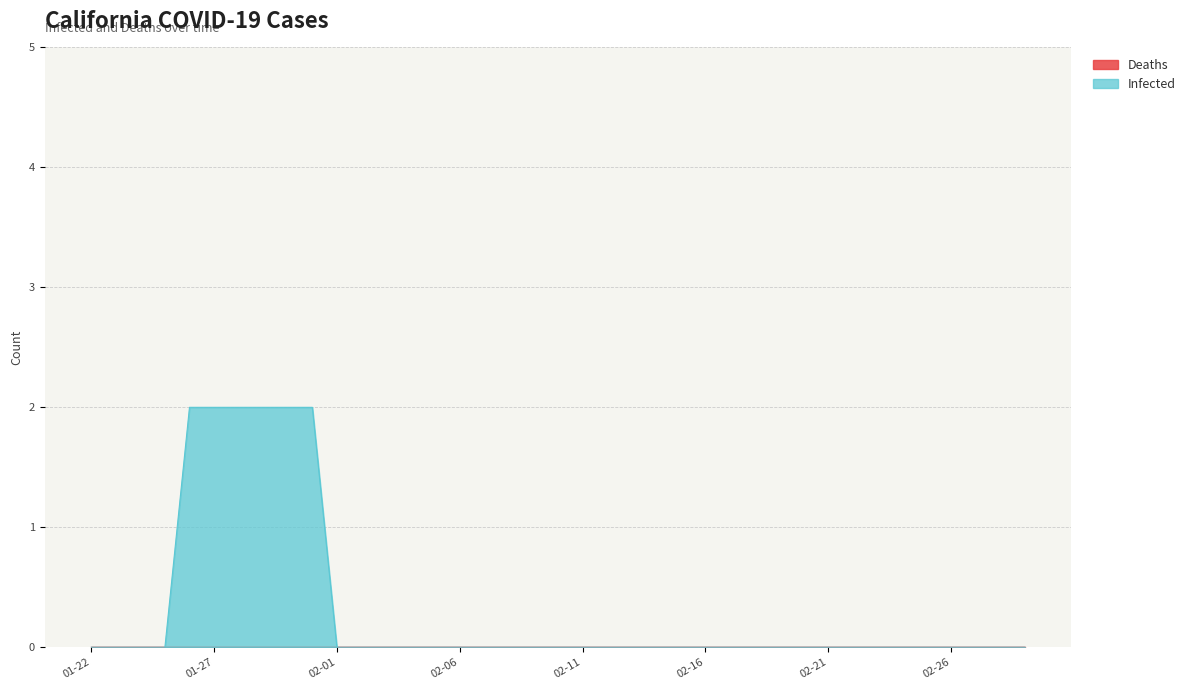

List the series in order of their overall mean, highest first.

Infected, Deaths